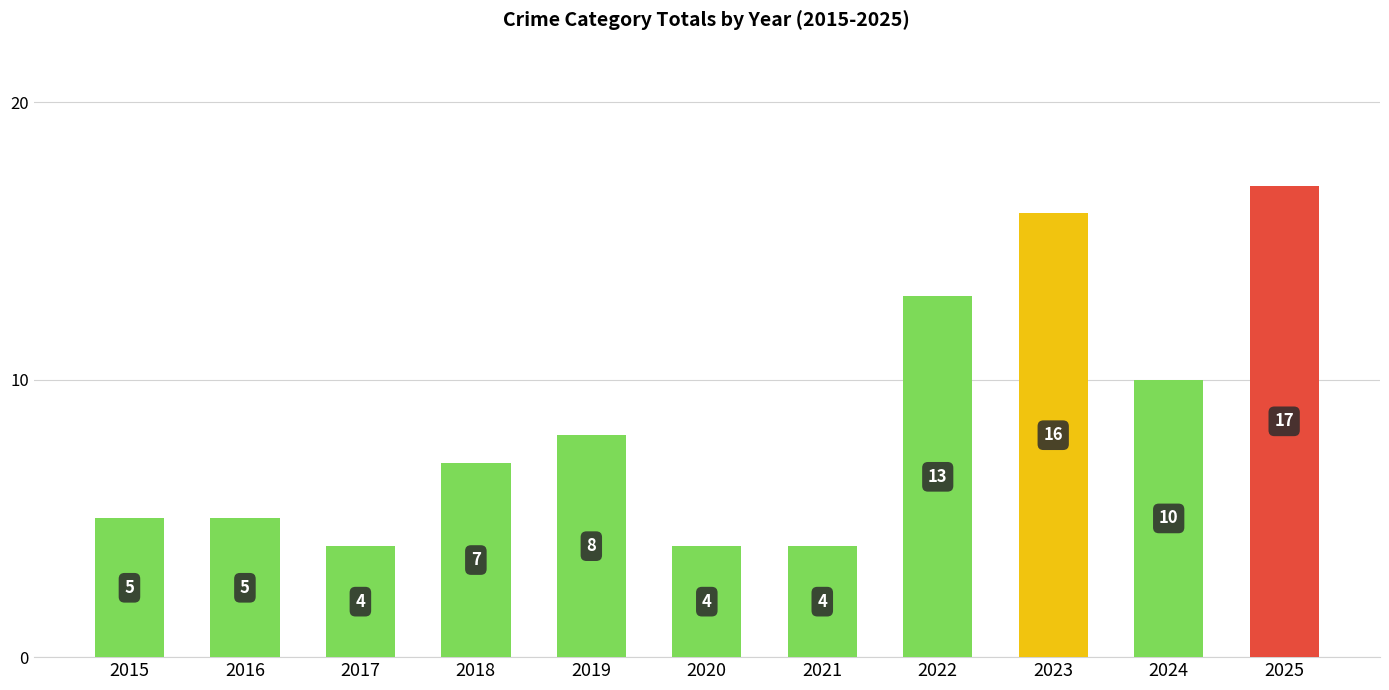

The chart shows a value of 17 at 2025. True or false?

True